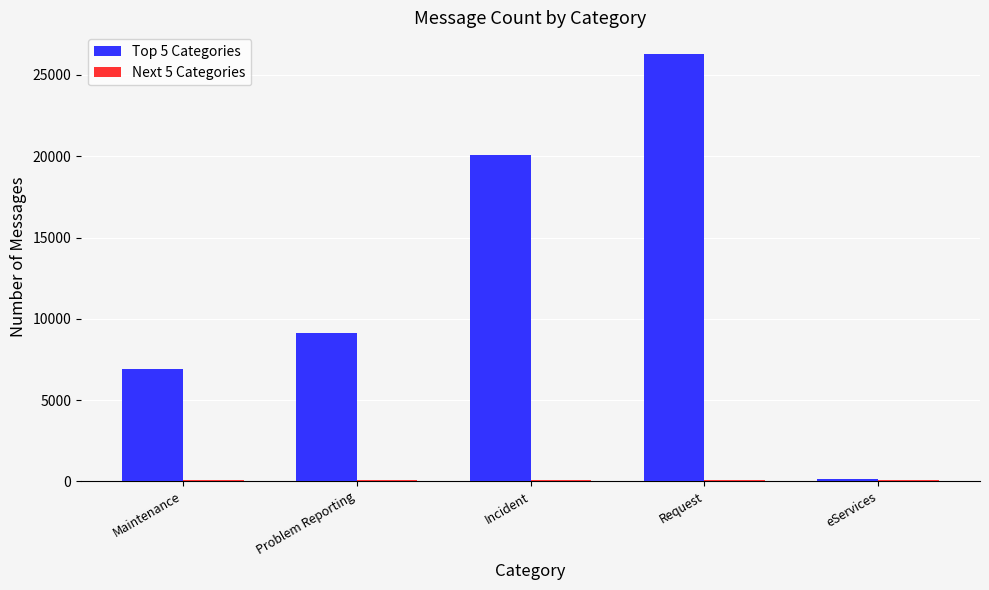

Which series has the largest total across all categories?

Top 5 Categories